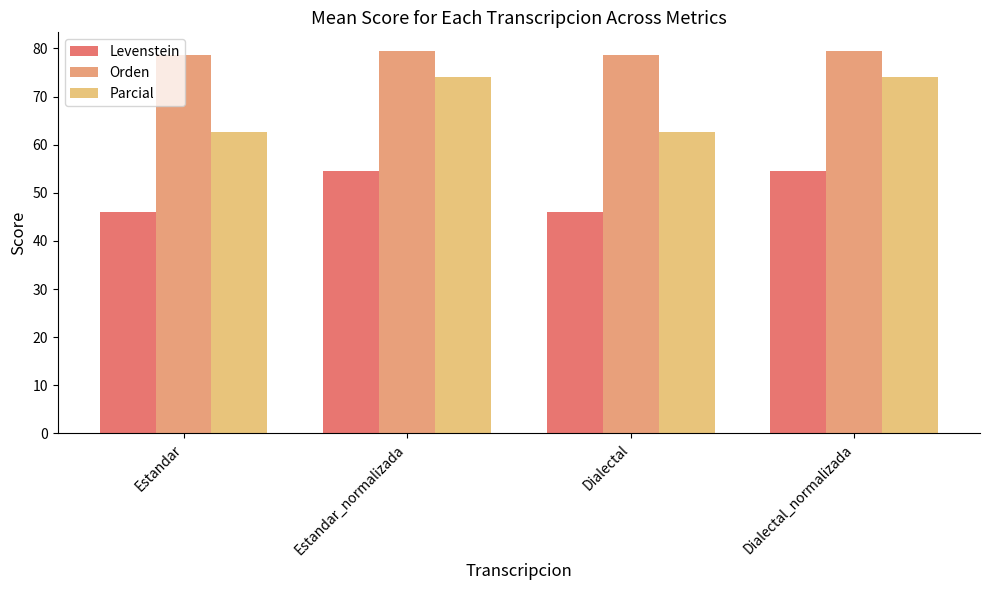

Reading left to right, list all the values displayed in this chart.

Levenstein: 46.0	54.5	46.0	54.5
Orden: 78.7	79.4	78.7	79.4
Parcial: 62.7	74.0	62.7	74.0